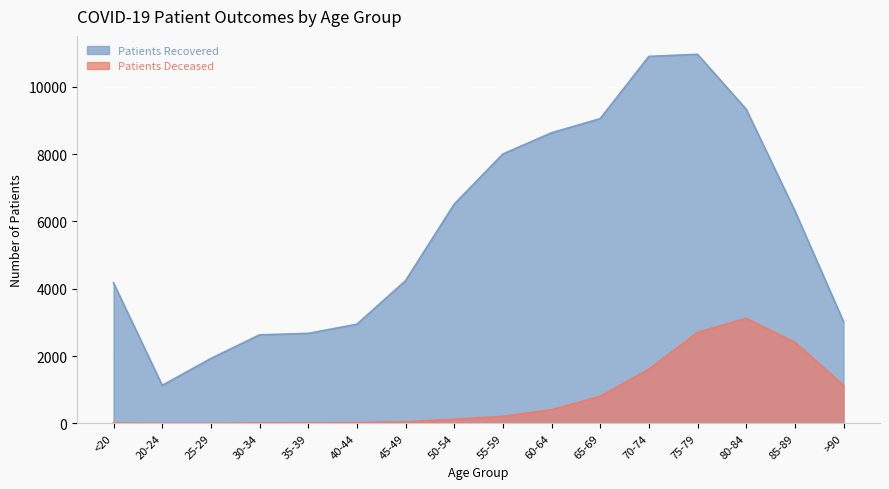

What is the value of the Patients Recovered point at the 15th from the left?

6315